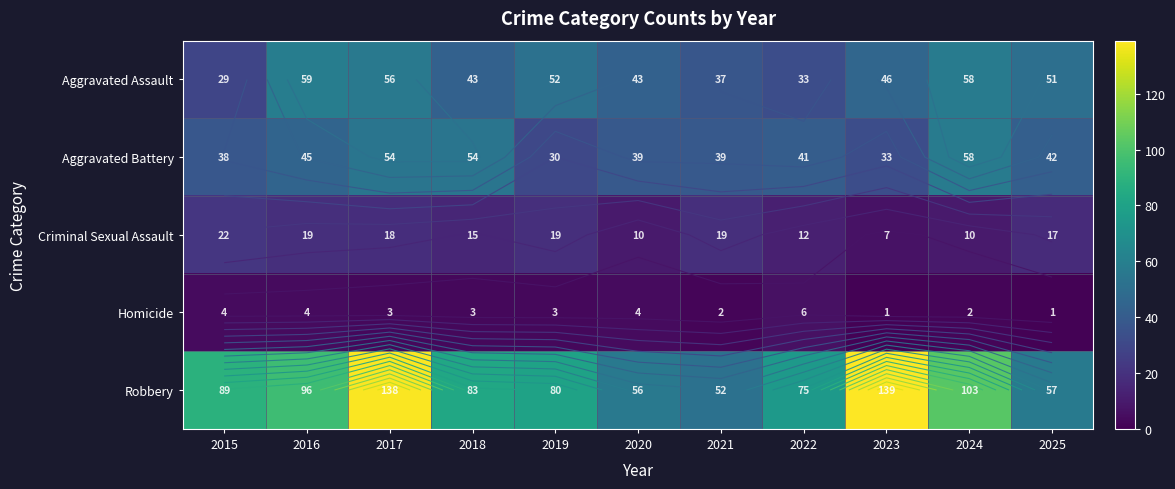

What is the difference between the maximum and second lowest values in the Aggravated Battery series?

25